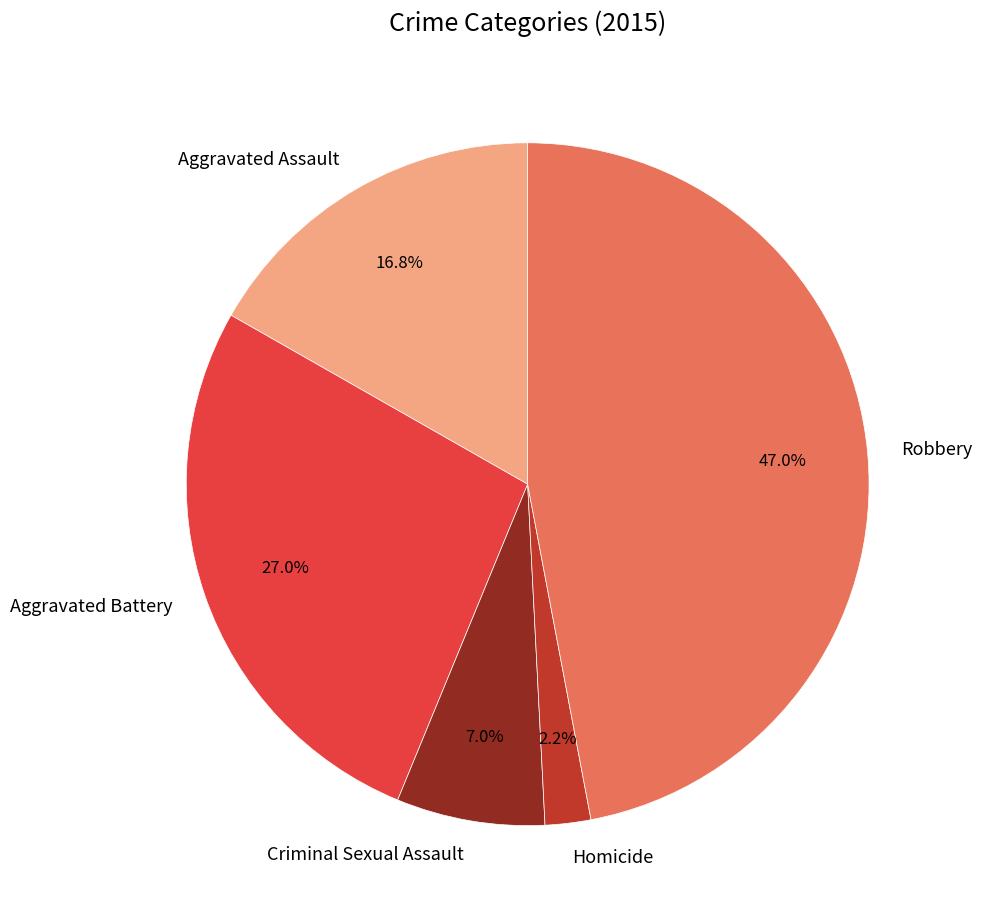

What is the largest slice in the pie chart?

Robbery